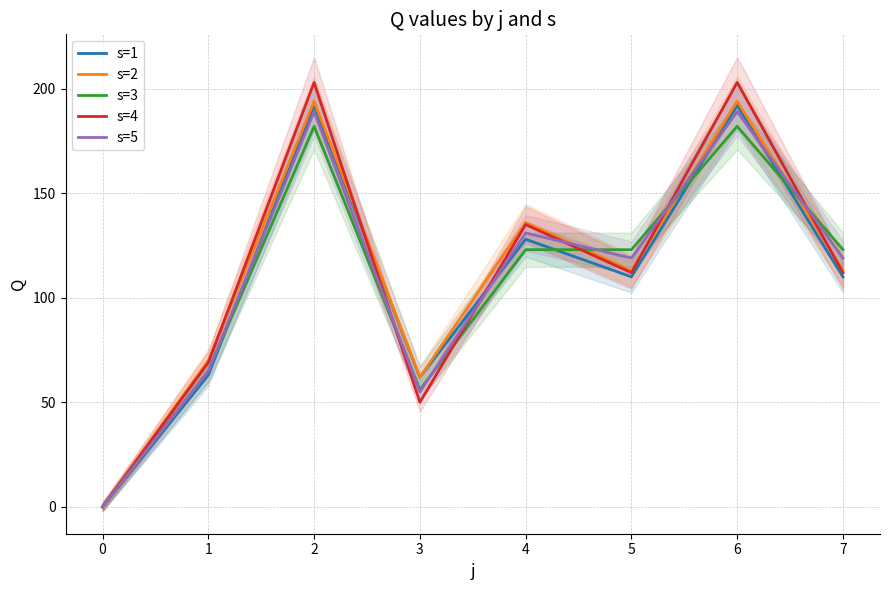

How many interior local peaks does the s=5 series have?

3